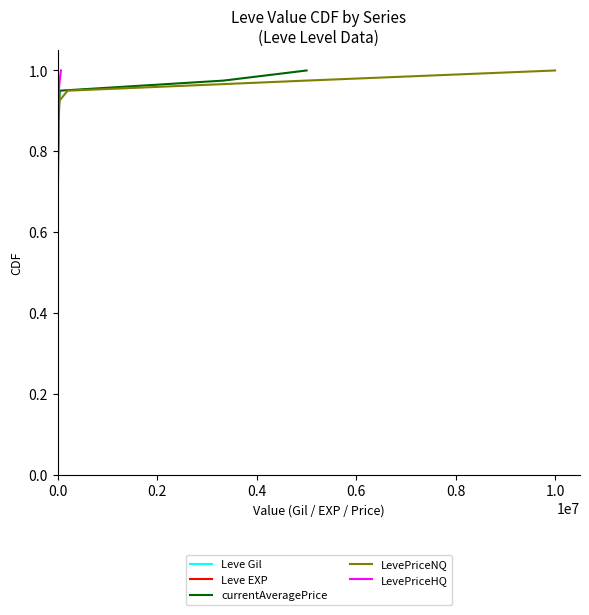

True or false: Leve Gil and LevePriceHQ cross at least once.

False